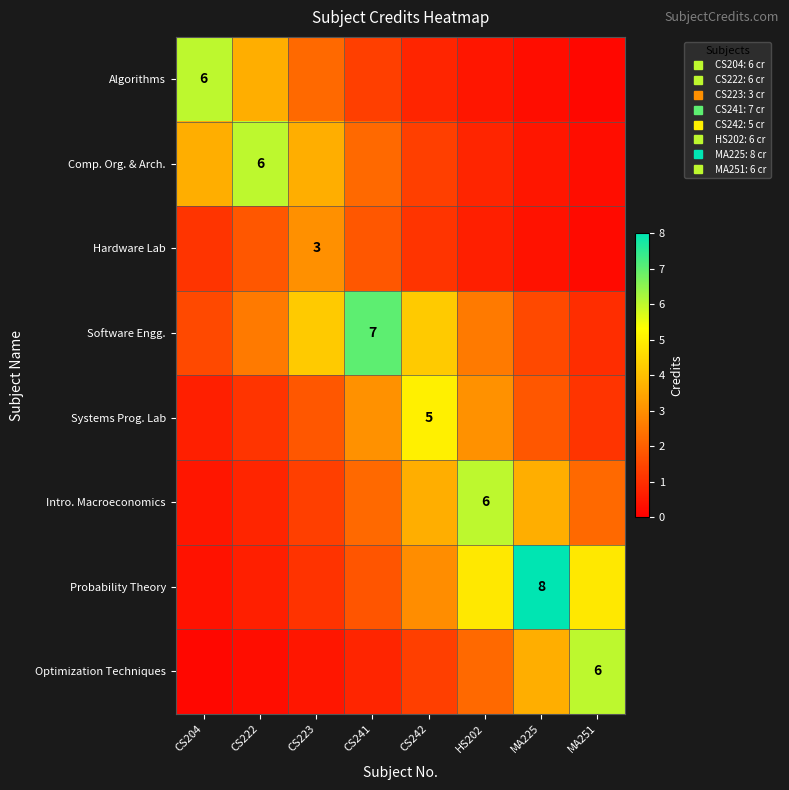

The value of Software Engg. at CS242 is 7.6. True or false?

False